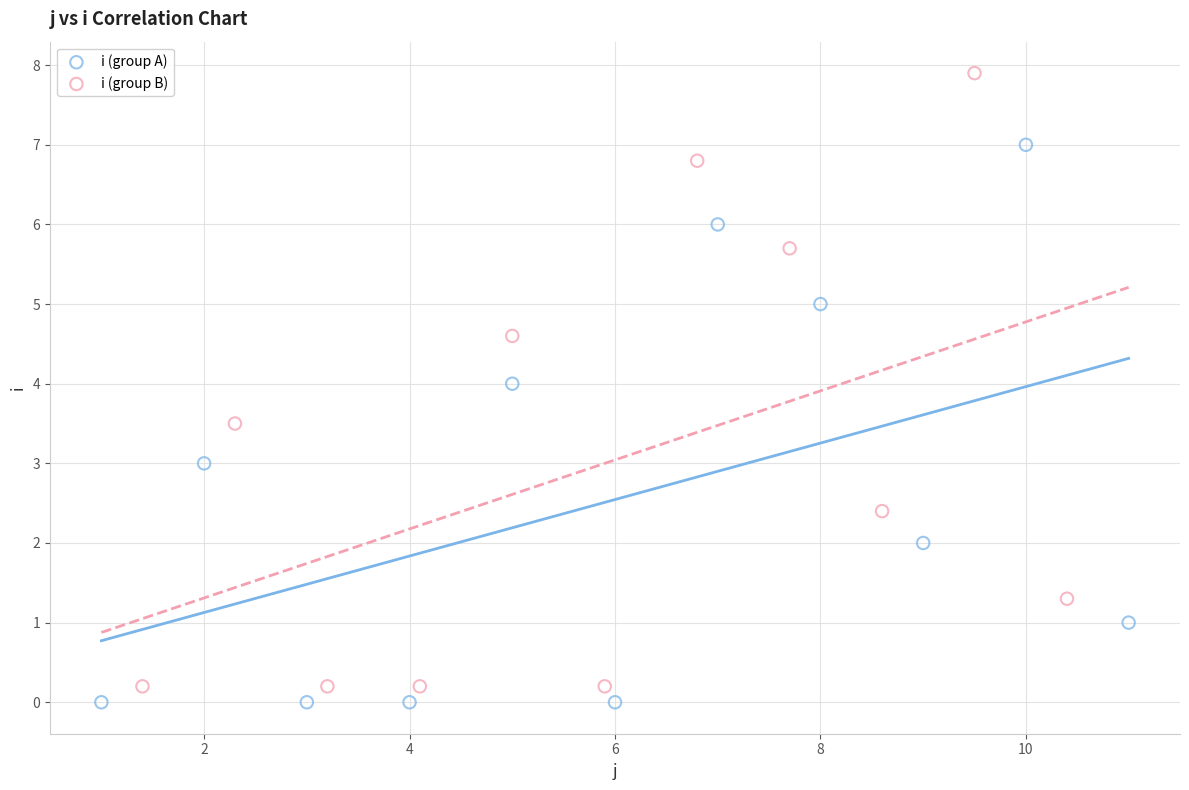

Which series reaches the maximum Y coordinate?

i (group B)